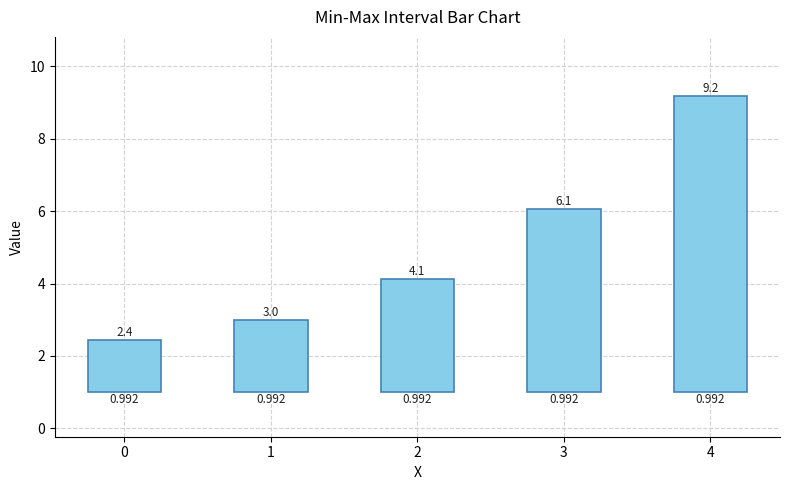

Reading left to right, extract all data points from this chart.

0=1.4	1=2.0	2=3.1	3=5.1	4=8.2